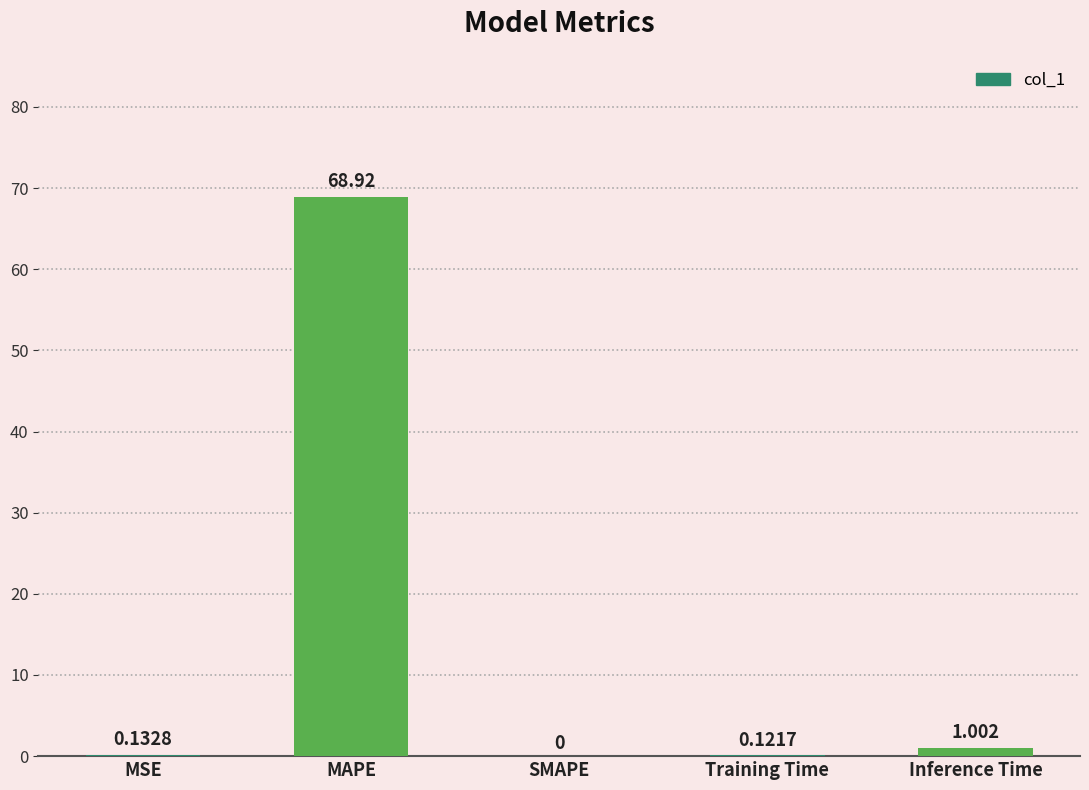

Between Inference Time and Training Time, which is larger?

Inference Time